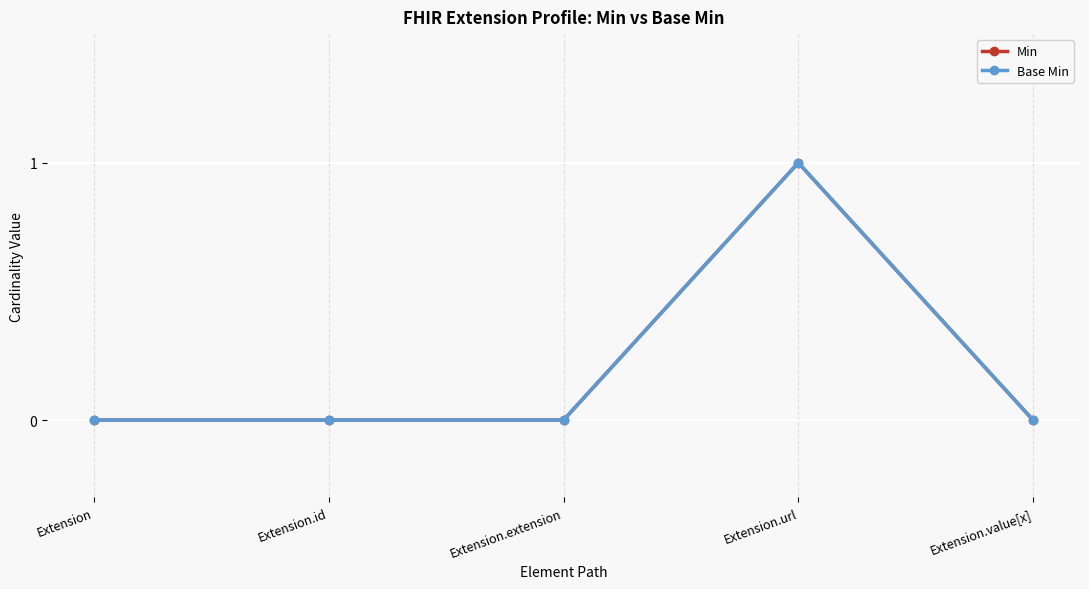

Does the chart have visible grid lines?

Yes